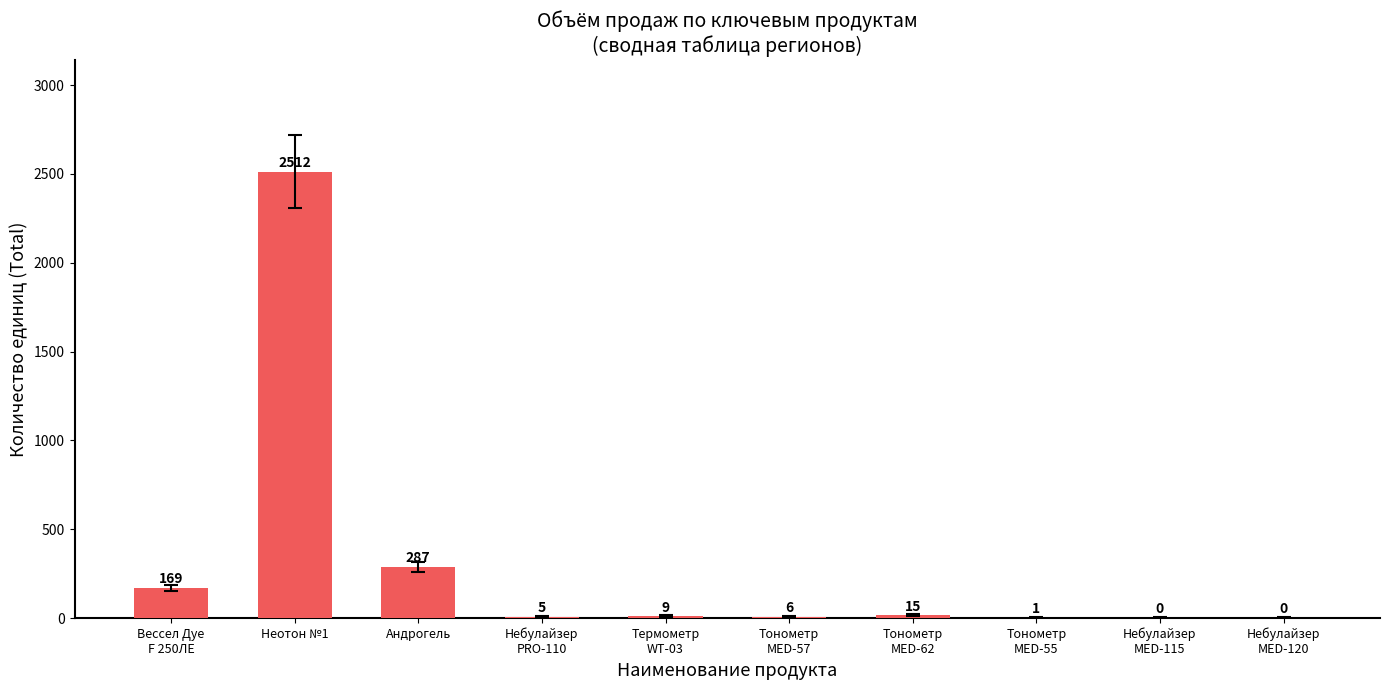

Are the bars grouped side by side (vs. stacked)?

No